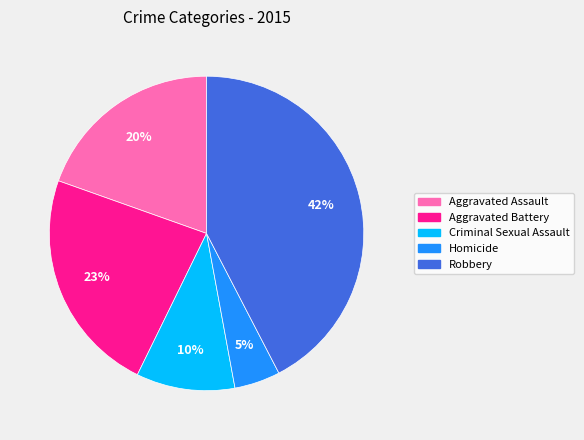

Does Aggravated Assault account for over 50% of the chart?

No